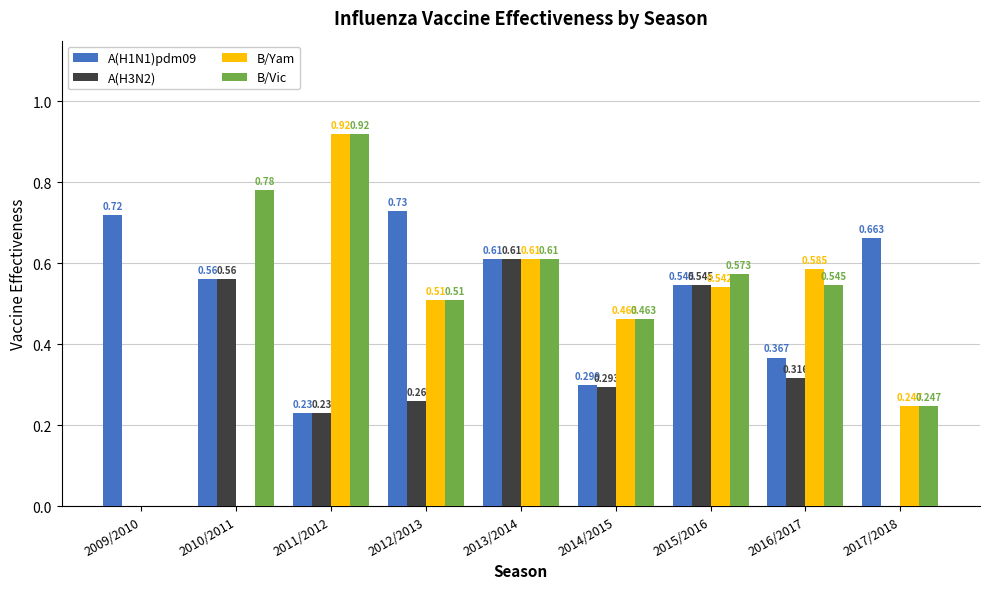

Is the value of A(H1N1)pdm09 at 2011/2012 greater than the value of B/Yam at 2012/2013?

No